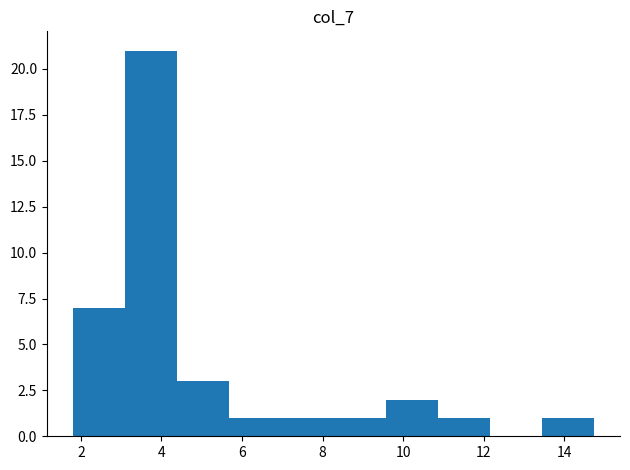

Reading left to right, transcribe this chart: for each bar, give the range it covers on the x-axis and its height. Neither the bar edges nor the heights are printed on the chart, so give them approximately, as read against the axes.

1.8 to 3.0: 7
3.0 to 4.4: 21
4.4 to 5.6: 3
5.6 to 7.0: 1
7.0 to 8.2: 1
8.2 to 9.6: 1
9.6 to 10.8: 2
10.8 to 12.2: 1
12.2 to 13.4: 0
13.4 to 14.8: 1